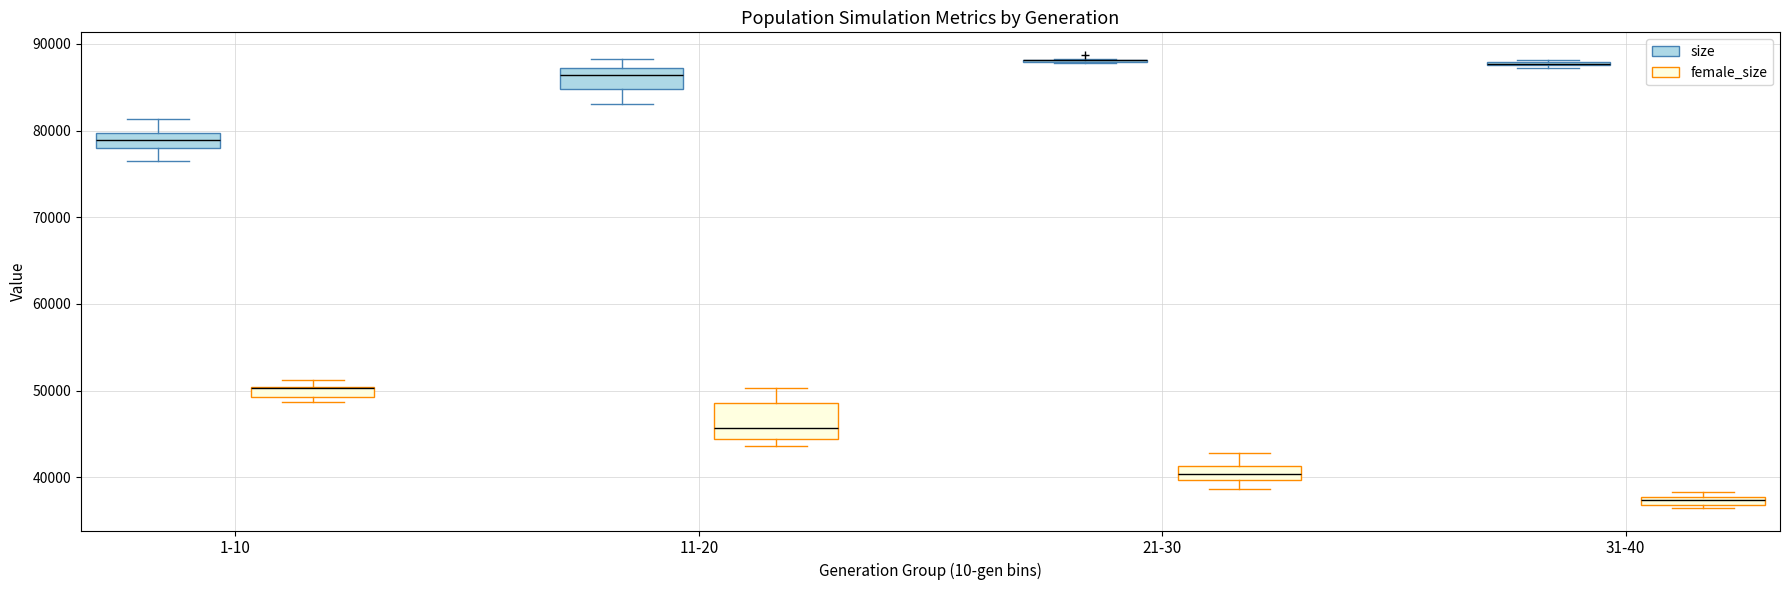

Comparing the boxes themselves (not the whiskers), which one is the tallest?

11-20 (female_size)